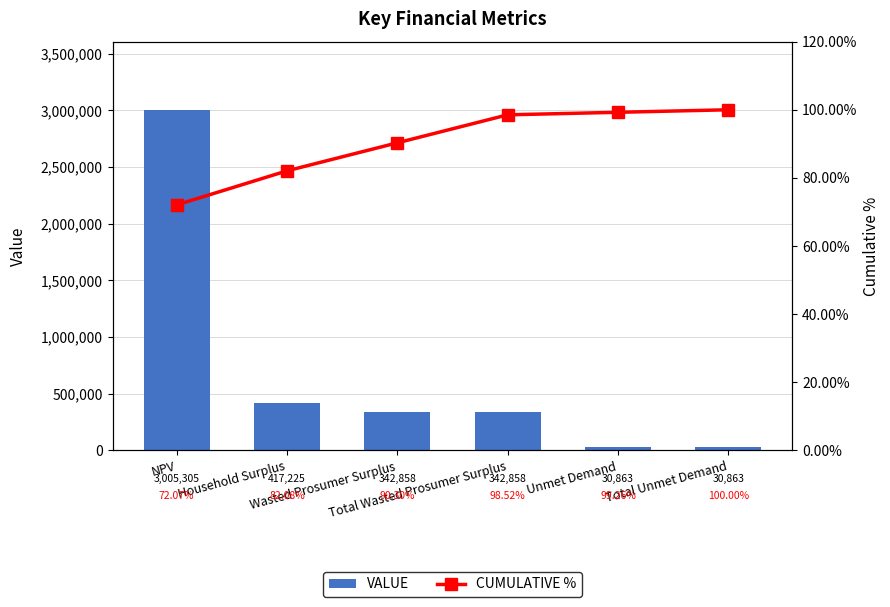

What position from the right is Wasted Prosumer Surplus?

4